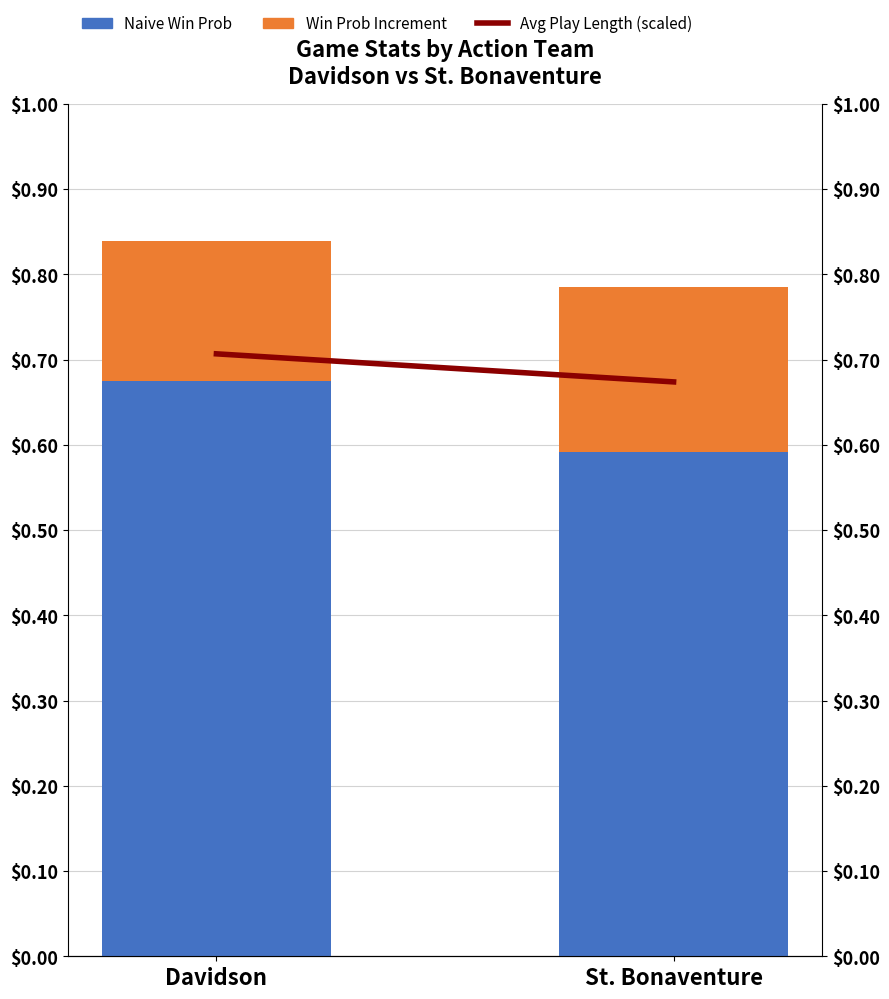

What is the difference between the highest and lowest values at St. Bonaventure?

0.5